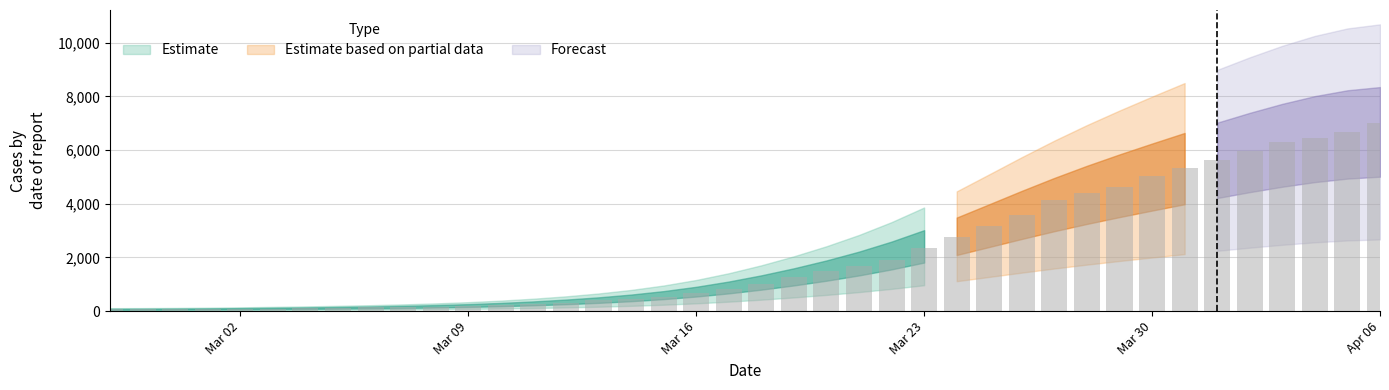

Is it true that the value at 2020-04-04 is 6466?

True